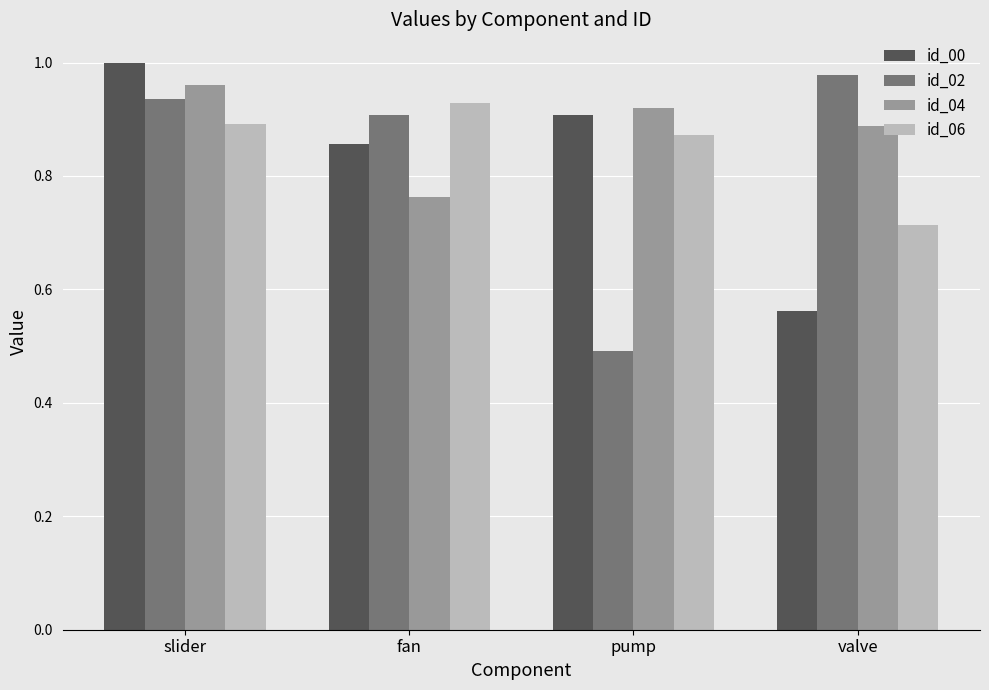

Where is id_06 nearest to the value 0?

valve